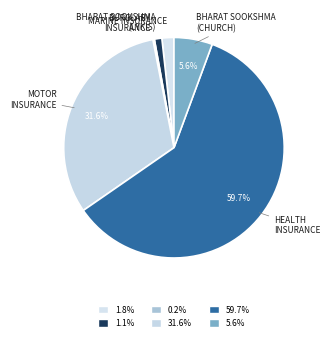

What portion of the pie excludes BHARAT SOOKSHMA (CHURCH)?

94.4%